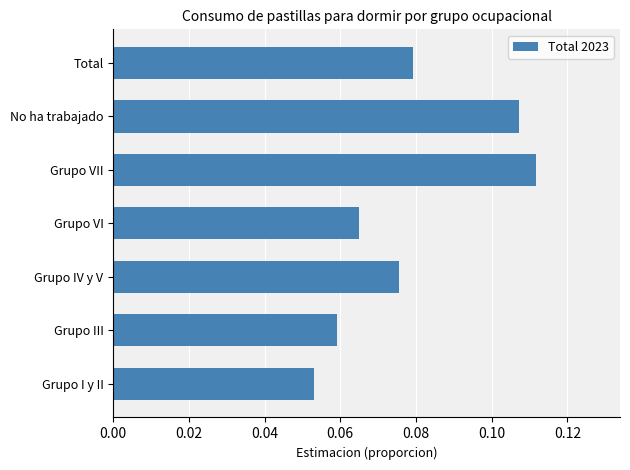

List the labels in order of value, smallest first.

Grupo I y II, Grupo III, Grupo VI, Grupo IV y V, Total, No ha trabajado, Grupo VII